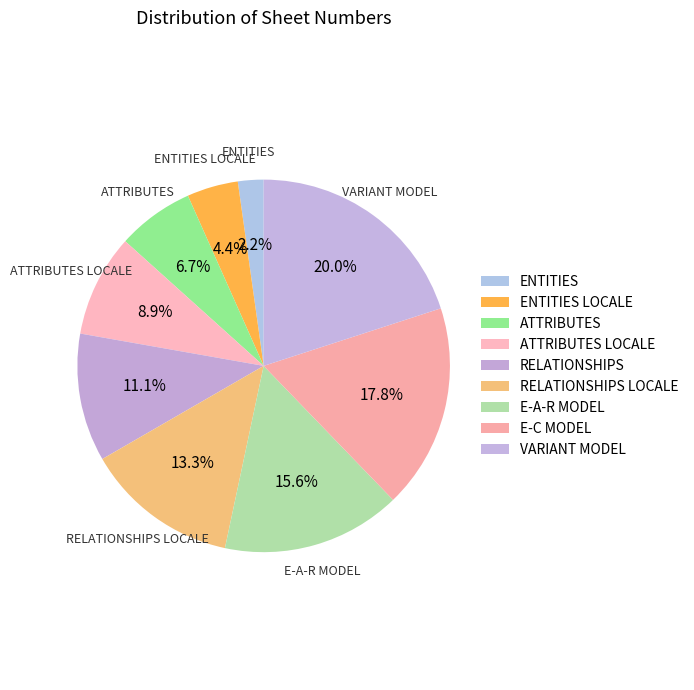

To the nearest percent, what percentage of the pie is E-A-R MODEL?

16%